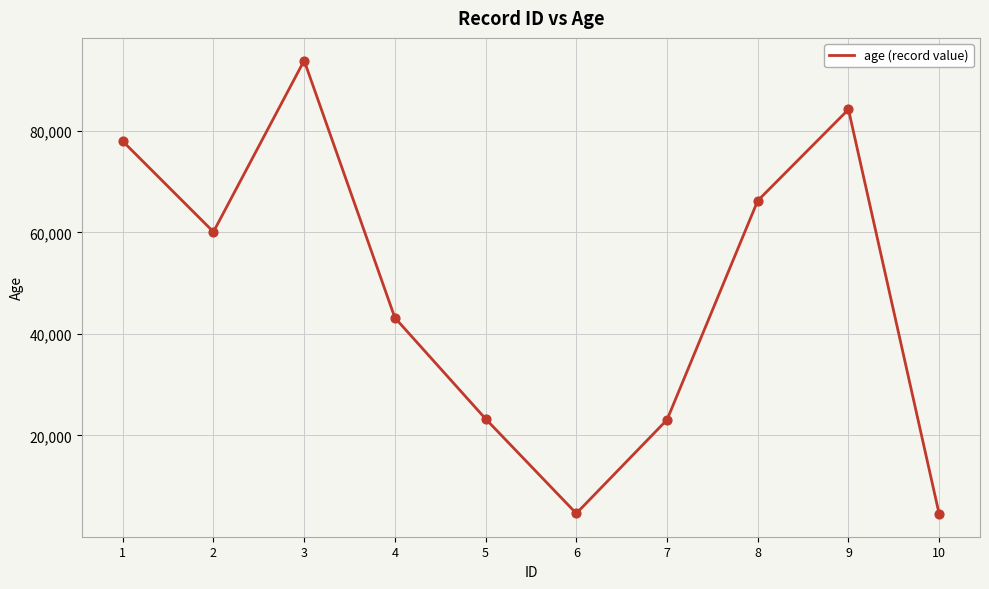

What is the change in value from 2 to 6?

-55466